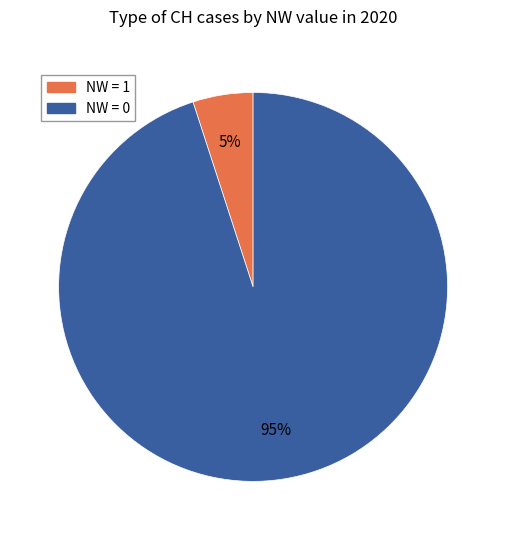

How many segments does this pie chart have?

2